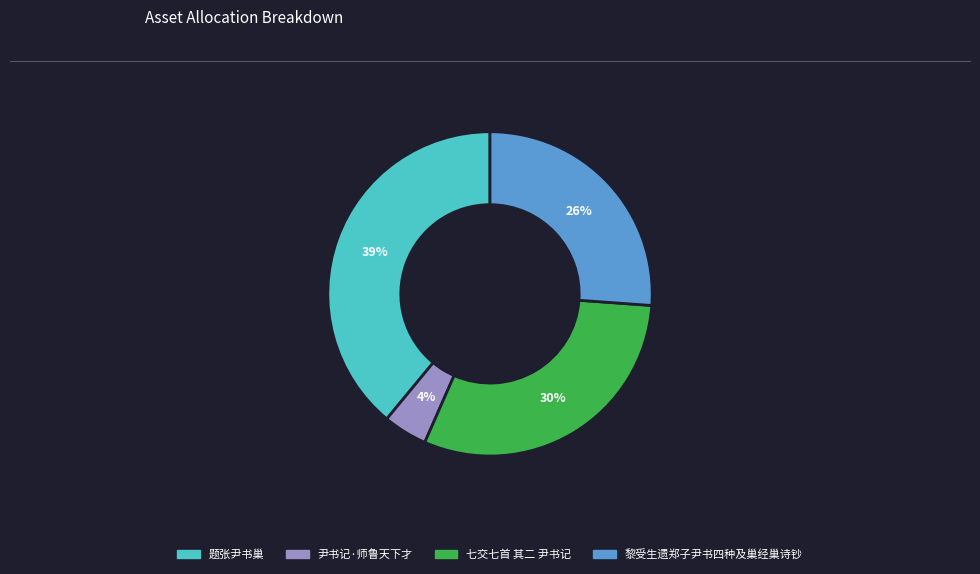

To the nearest percent, what is the difference between the 题张尹书巢 and 尹书记·师鲁天下才 slice percentages?

35%